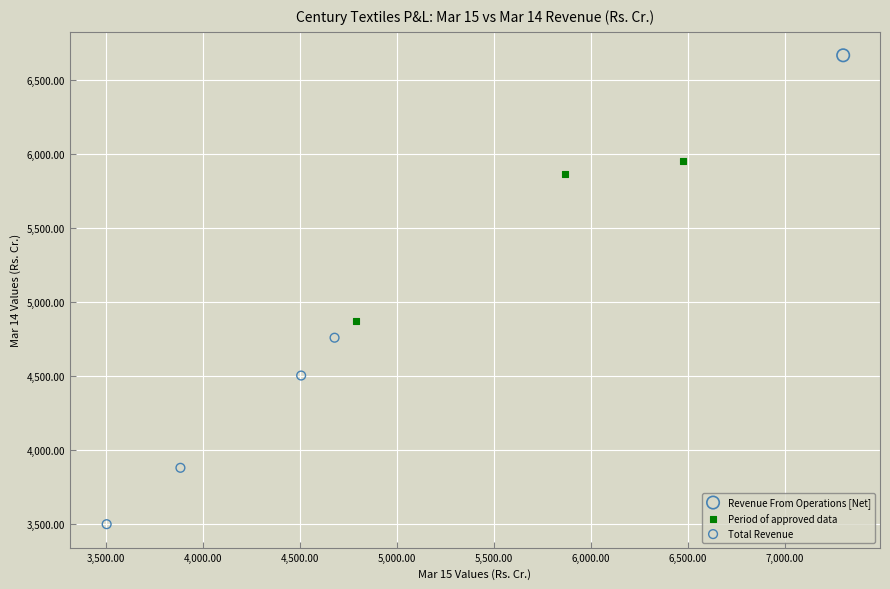

What are all the series names shown in the legend?

Revenue From Operations [Net], Period of approved data, Total Revenue